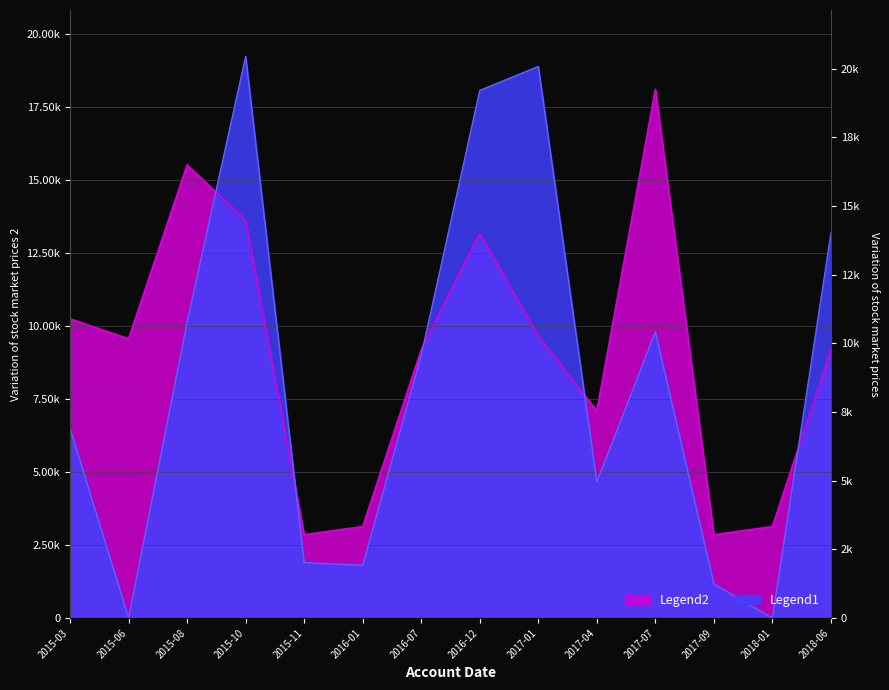

What is the average value of the Legend2 series?

9100.6